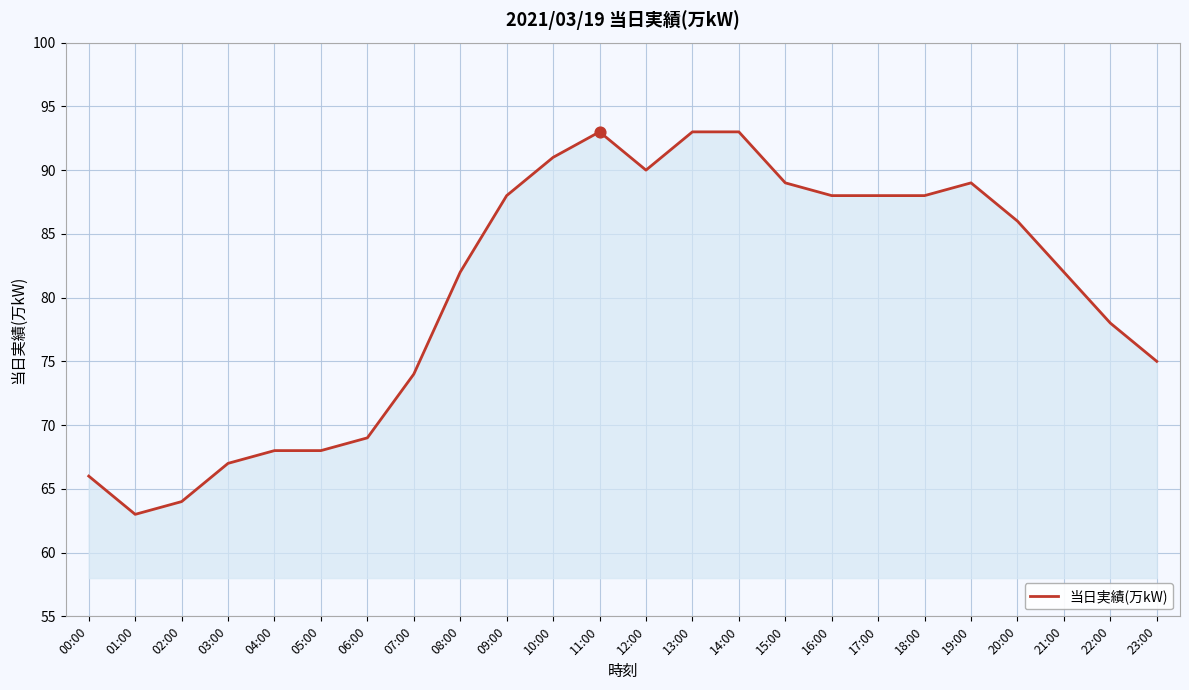

What is the change in value from 07:00 to 14:00?

+19